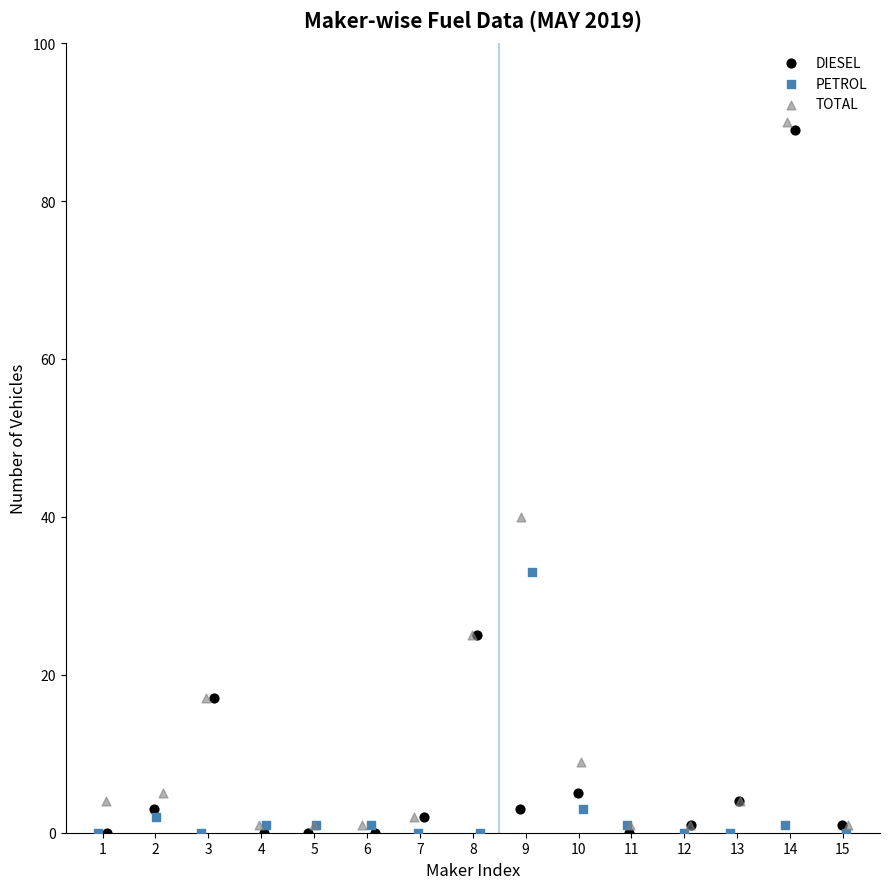

What are all the series names shown in the legend?

DIESEL, PETROL, TOTAL